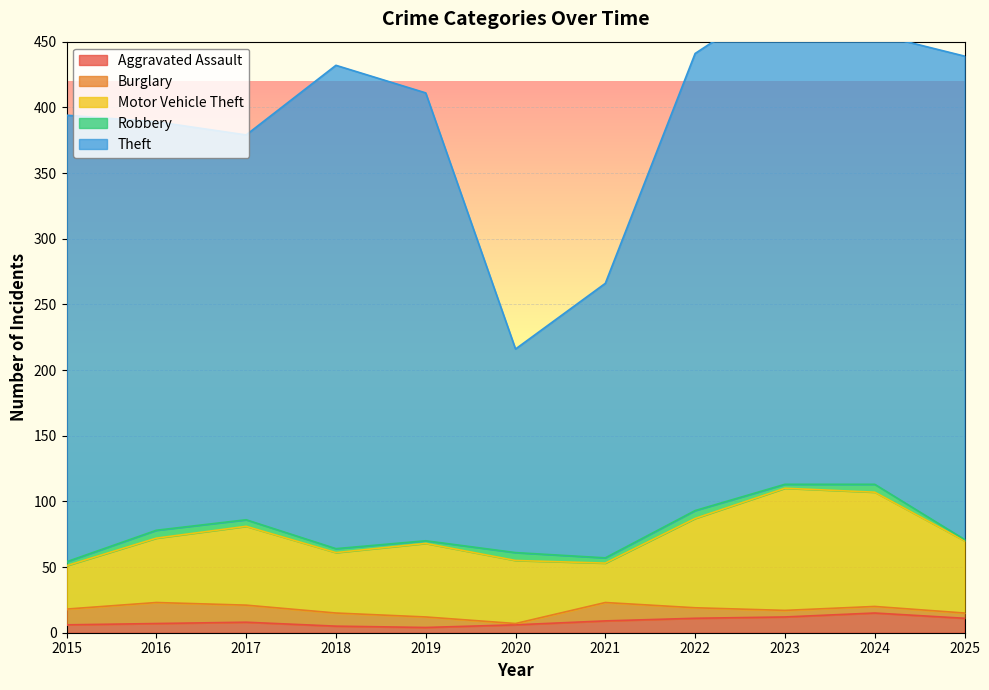

Is the value of Theft at 2019 greater than the value of Aggravated Assault at 2023?

Yes